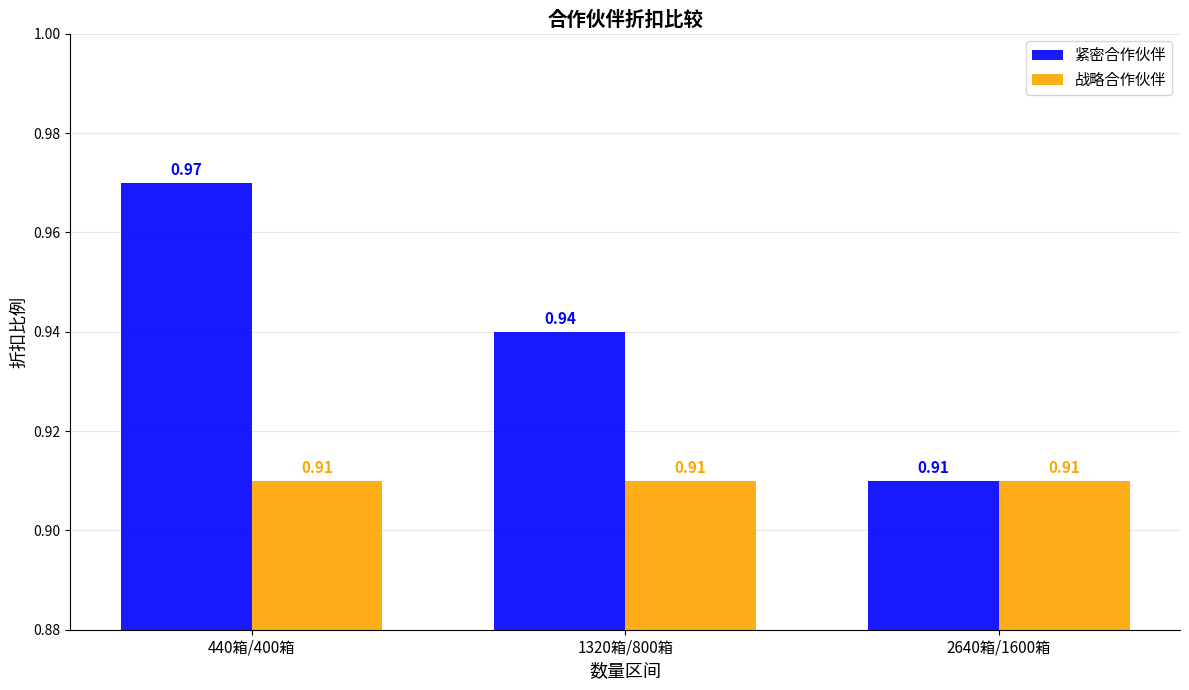

Which series changed the most between 440箱/400箱 and 1320箱/800箱?

紧密合作伙伴